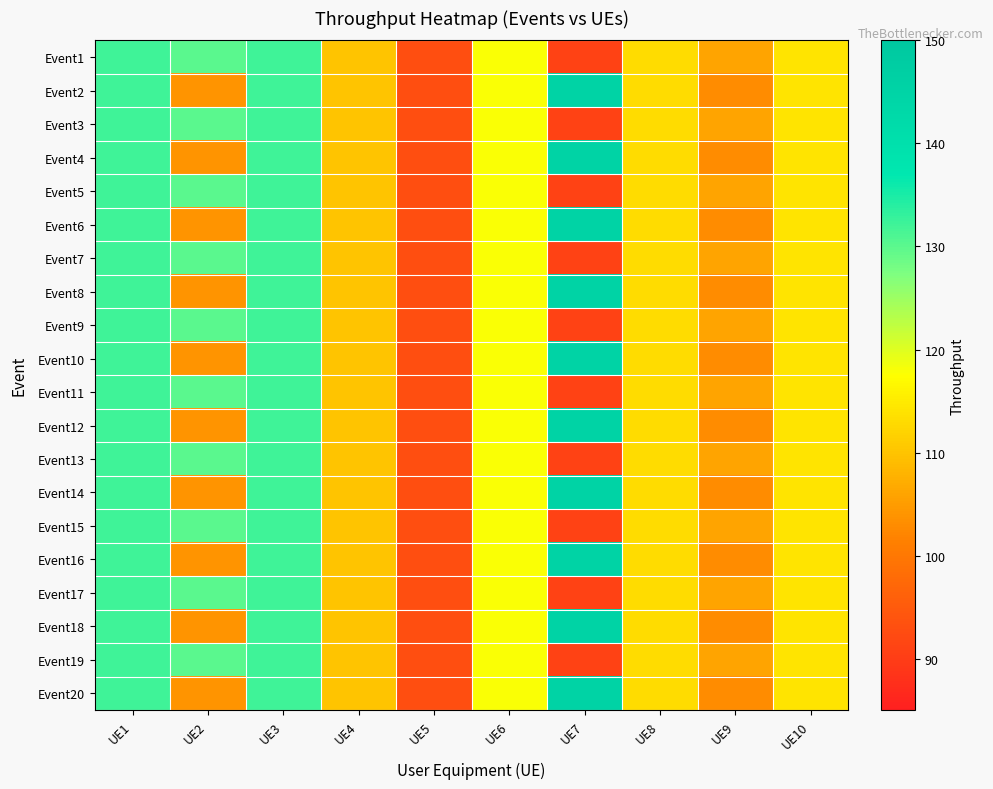

Reading left to right, extract all data points from this chart.

Event1: UE1=132	UE2=130	UE3=132	UE4=110	UE5=93	UE6=118	UE7=91	UE8=113	UE9=106	UE10=114
Event2: UE1=132	UE2=104	UE3=132	UE4=110	UE5=93	UE6=118	UE7=145	UE8=113	UE9=103	UE10=114
Event3: UE1=132	UE2=130	UE3=132	UE4=110	UE5=93	UE6=118	UE7=91	UE8=113	UE9=106	UE10=114
Event4: UE1=132	UE2=104	UE3=132	UE4=110	UE5=93	UE6=118	UE7=145	UE8=113	UE9=103	UE10=114
Event5: UE1=132	UE2=130	UE3=132	UE4=110	UE5=93	UE6=118	UE7=91	UE8=113	UE9=106	UE10=114
Event6: UE1=132	UE2=104	UE3=132	UE4=110	UE5=93	UE6=118	UE7=145	UE8=113	UE9=103	UE10=114
Event7: UE1=132	UE2=130	UE3=132	UE4=110	UE5=93	UE6=118	UE7=91	UE8=113	UE9=106	UE10=114
Event8: UE1=132	UE2=104	UE3=132	UE4=110	UE5=93	UE6=118	UE7=145	UE8=113	UE9=103	UE10=114
Event9: UE1=132	UE2=130	UE3=132	UE4=110	UE5=93	UE6=118	UE7=91	UE8=113	UE9=106	UE10=114
Event10: UE1=132	UE2=104	UE3=132	UE4=110	UE5=93	UE6=118	UE7=145	UE8=113	UE9=103	UE10=114
Event11: UE1=132	UE2=130	UE3=132	UE4=110	UE5=93	UE6=118	UE7=91	UE8=113	UE9=106	UE10=114
Event12: UE1=132	UE2=104	UE3=132	UE4=110	UE5=93	UE6=118	UE7=145	UE8=113	UE9=103	UE10=114
Event13: UE1=132	UE2=130	UE3=132	UE4=110	UE5=93	UE6=118	UE7=91	UE8=113	UE9=106	UE10=114
Event14: UE1=132	UE2=104	UE3=132	UE4=110	UE5=93	UE6=118	UE7=145	UE8=113	UE9=103	UE10=114
Event15: UE1=132	UE2=130	UE3=132	UE4=110	UE5=93	UE6=118	UE7=91	UE8=113	UE9=106	UE10=114
Event16: UE1=132	UE2=104	UE3=132	UE4=110	UE5=93	UE6=118	UE7=145	UE8=113	UE9=103	UE10=114
Event17: UE1=132	UE2=130	UE3=132	UE4=110	UE5=93	UE6=118	UE7=91	UE8=113	UE9=106	UE10=114
Event18: UE1=132	UE2=104	UE3=132	UE4=110	UE5=93	UE6=118	UE7=145	UE8=113	UE9=103	UE10=114
Event19: UE1=132	UE2=130	UE3=132	UE4=110	UE5=93	UE6=118	UE7=91	UE8=113	UE9=106	UE10=114
Event20: UE1=132	UE2=104	UE3=132	UE4=110	UE5=93	UE6=118	UE7=145	UE8=113	UE9=103	UE10=114